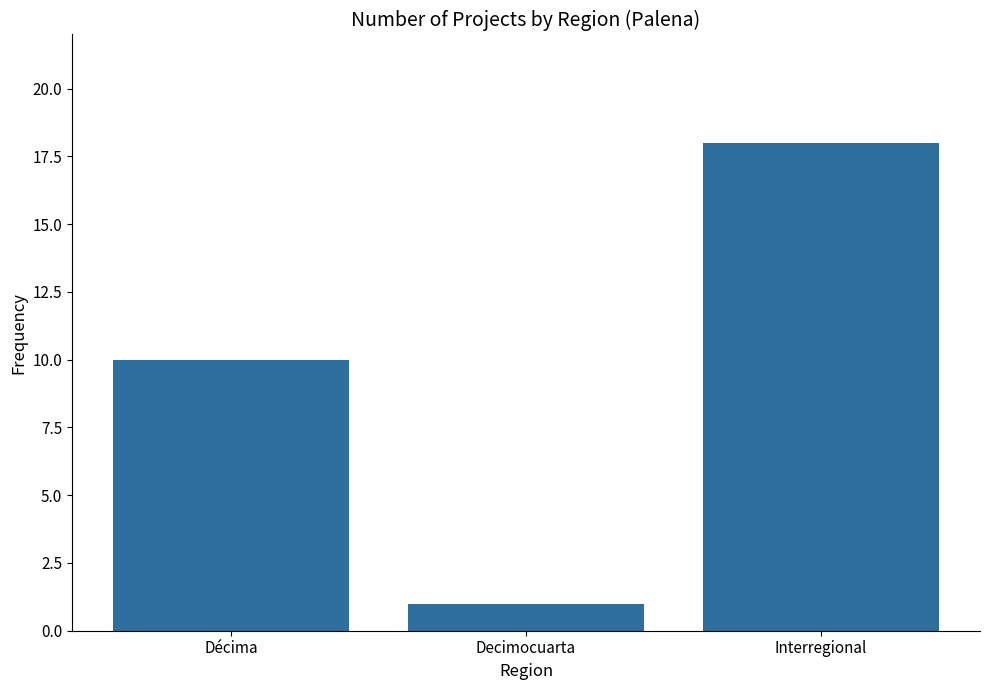

The value at Decimocuarta is 0. True or false?

False